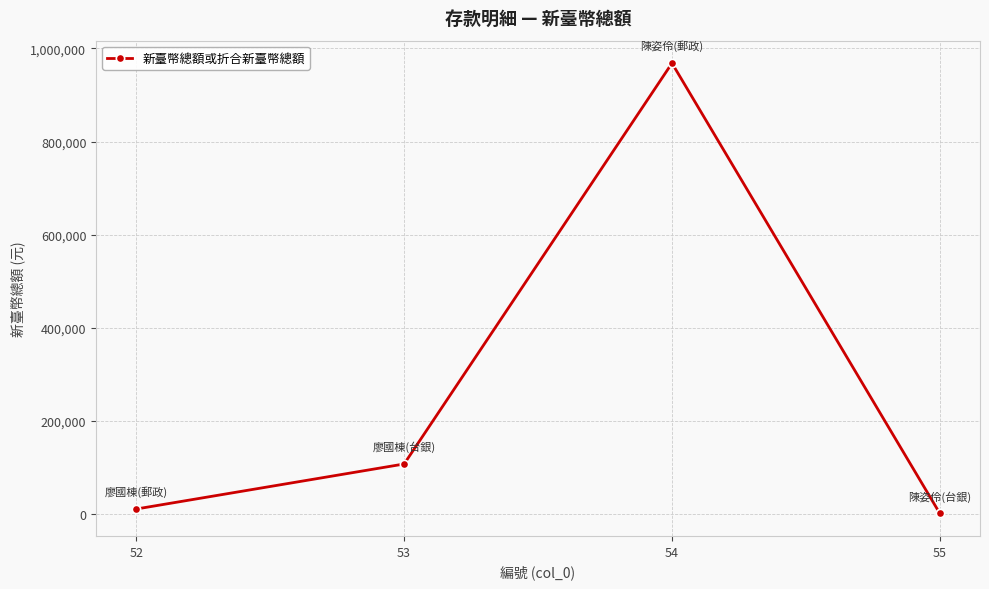

Reading left to right, extract all data points from this chart.

11121	107765	968171	1683